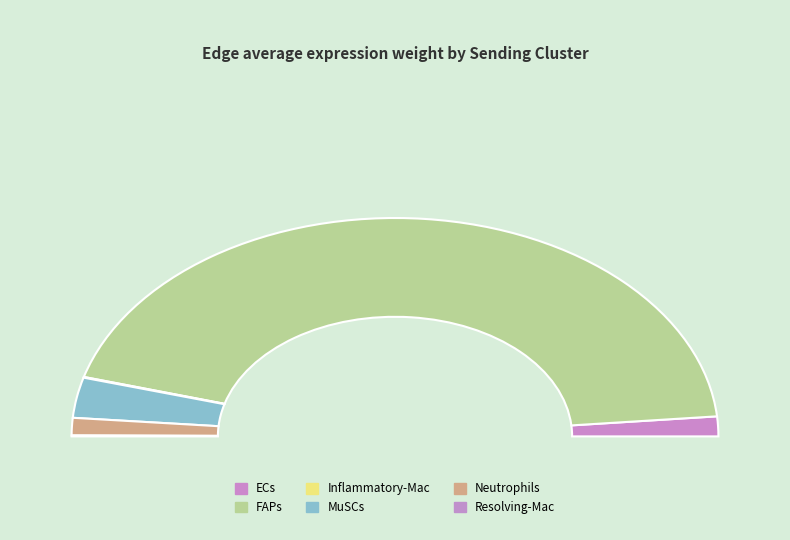

Rank the categories by value from lowest to highest.

Inflammatory-Mac, Resolving-Mac, Neutrophils, ECs, MuSCs, FAPs